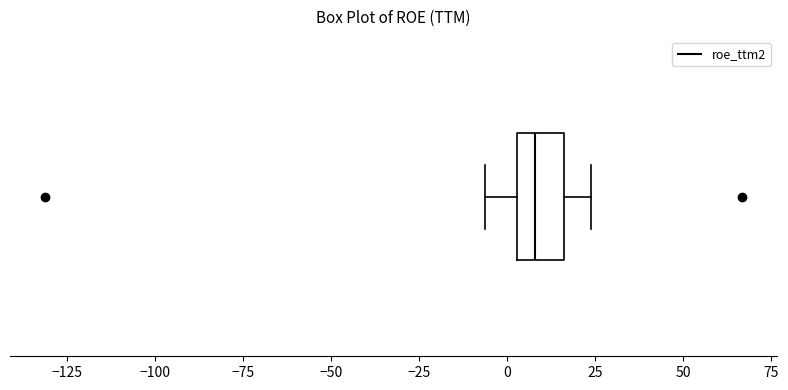

Transcribe this box plot: give where the median line is, the range the box spans, and where the two whiskers end, as read against the x-axis. The values are not printed on the chart, so give them approximately, as read against the axis.

median 10, box 5 to 15, whiskers -5 to 25